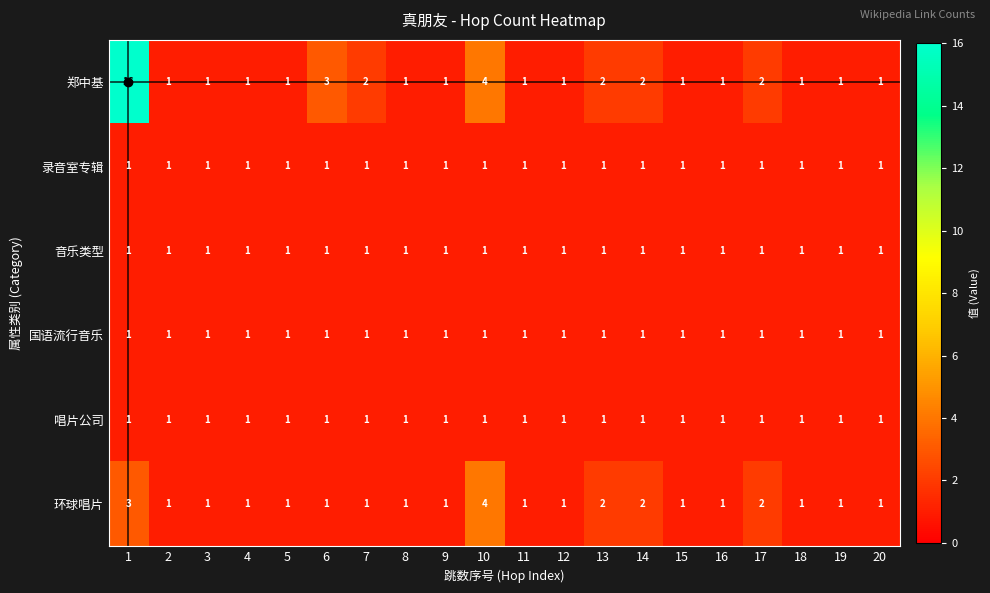

What is the sum of all 录音室专辑 values?

20